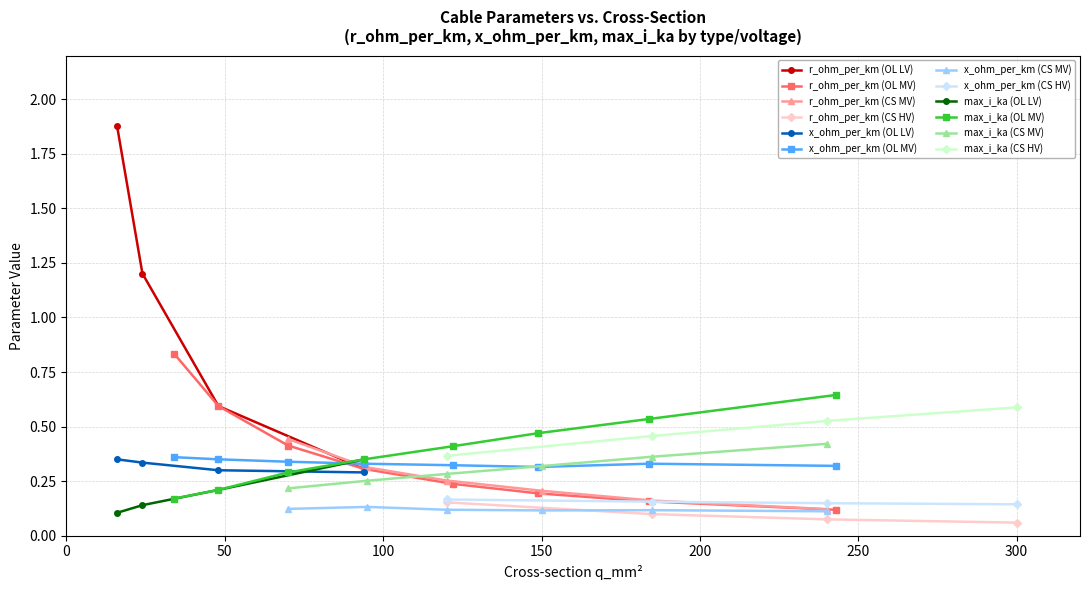

Is it true that max_i_ka equals 0.4 at 120?

False